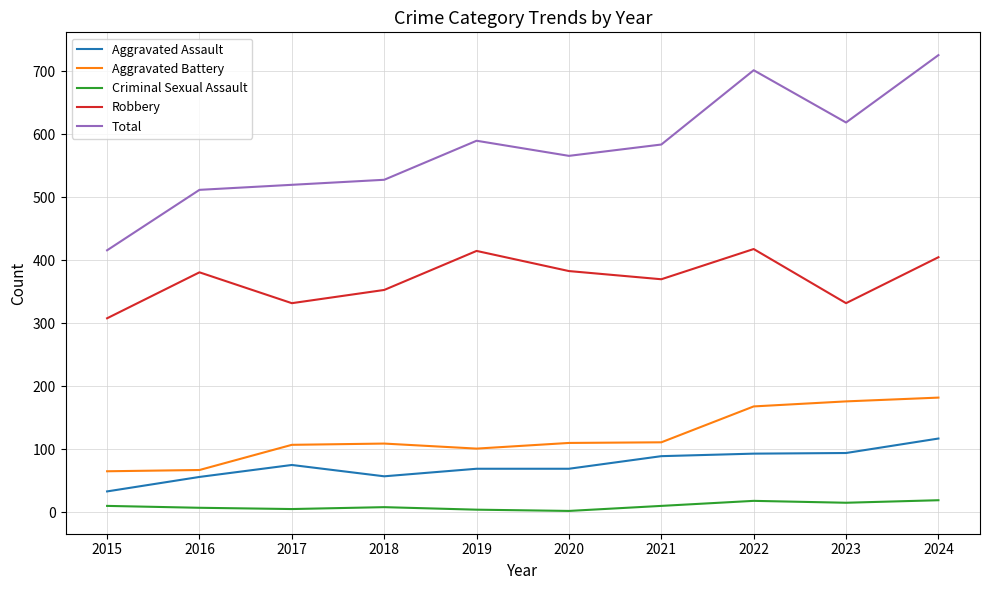

How many interior local valleys does the Robbery series have?

3